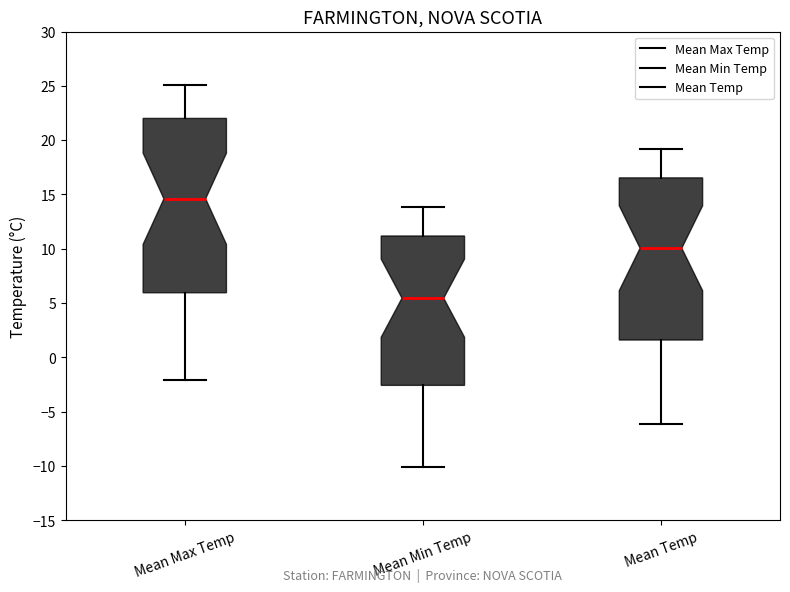

Reading left to right, read every box against the y-axis: the position of its median line, the range the box covers, and the ends of its whiskers. The values are not printed on the chart, so give them approximately, as read against the axis.

Mean Max Temp: median 14.5, box 6.0 to 22.0, whiskers -2.0 to 25.0
Mean Min Temp: median 5.5, box -2.5 to 11.0, whiskers -10.0 to 14.0
Mean Temp: median 10.0, box 1.5 to 16.5, whiskers -6.0 to 19.0